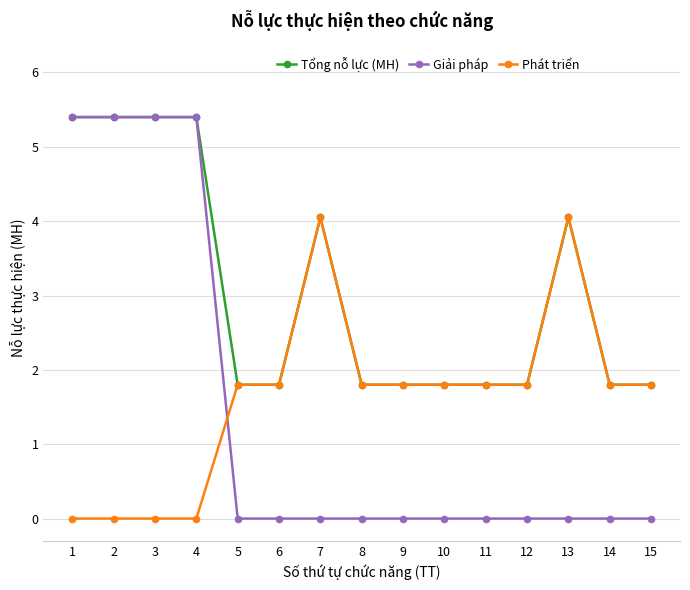

What is the value of the Phát triển point at the 9th from the left?

1.8